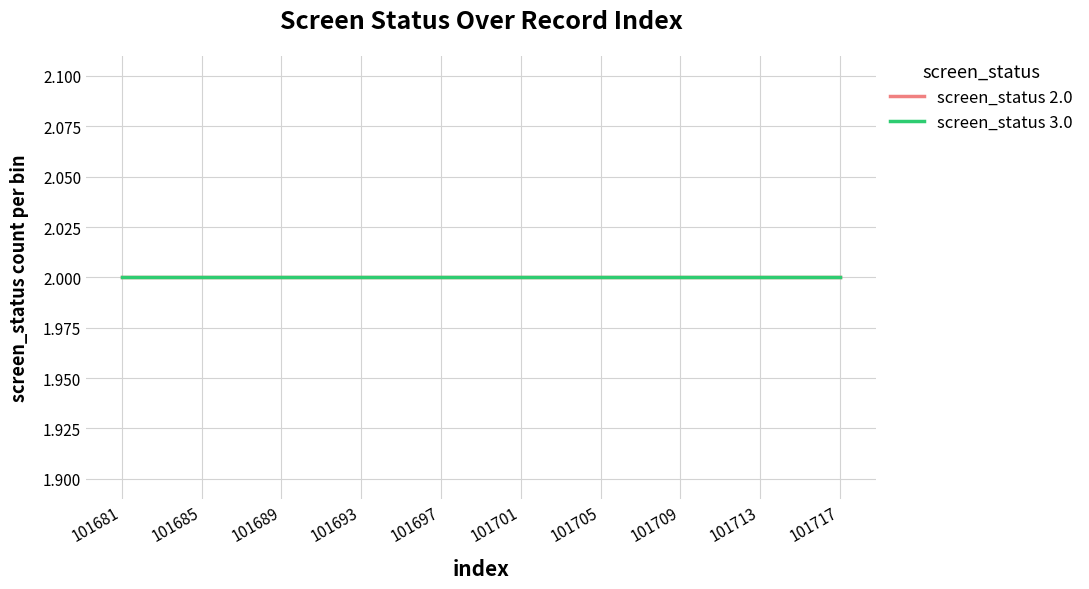

Is this an area chart (filled region under the line)?

No